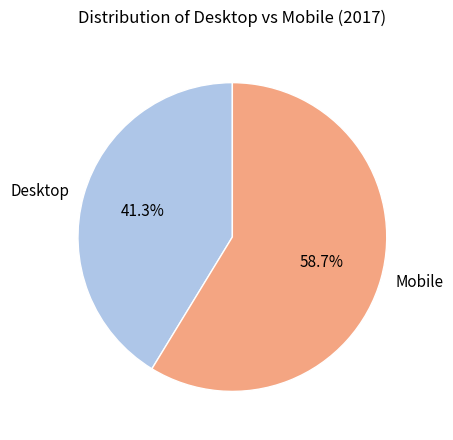

How many slices are in this pie chart?

2